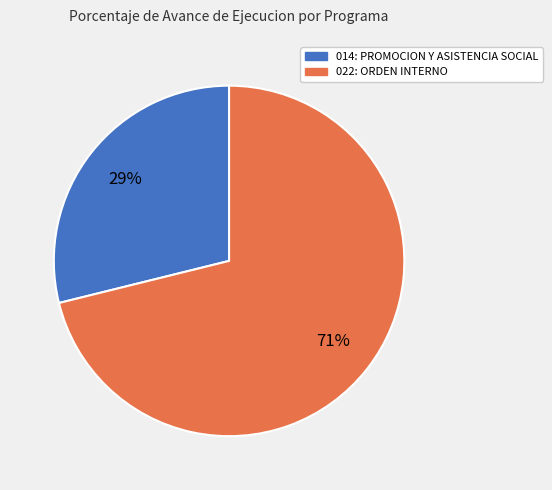

To the nearest percent, what portion does 014: PROMOCION Y ASISTENCIA SOCIAL represent?

29%